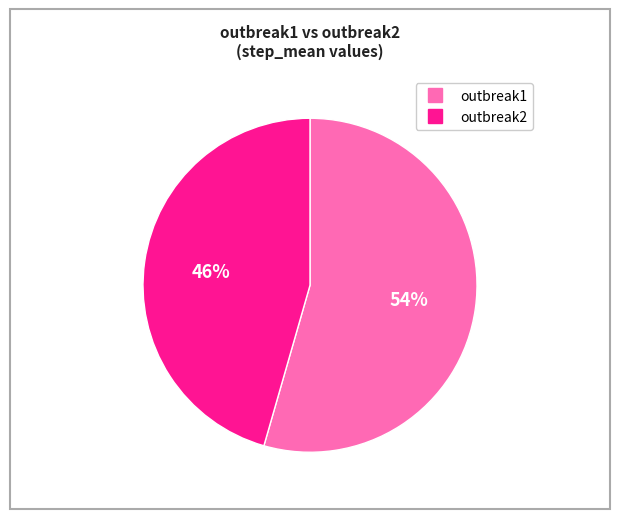

To the nearest percent, what is the average slice percentage?

50%